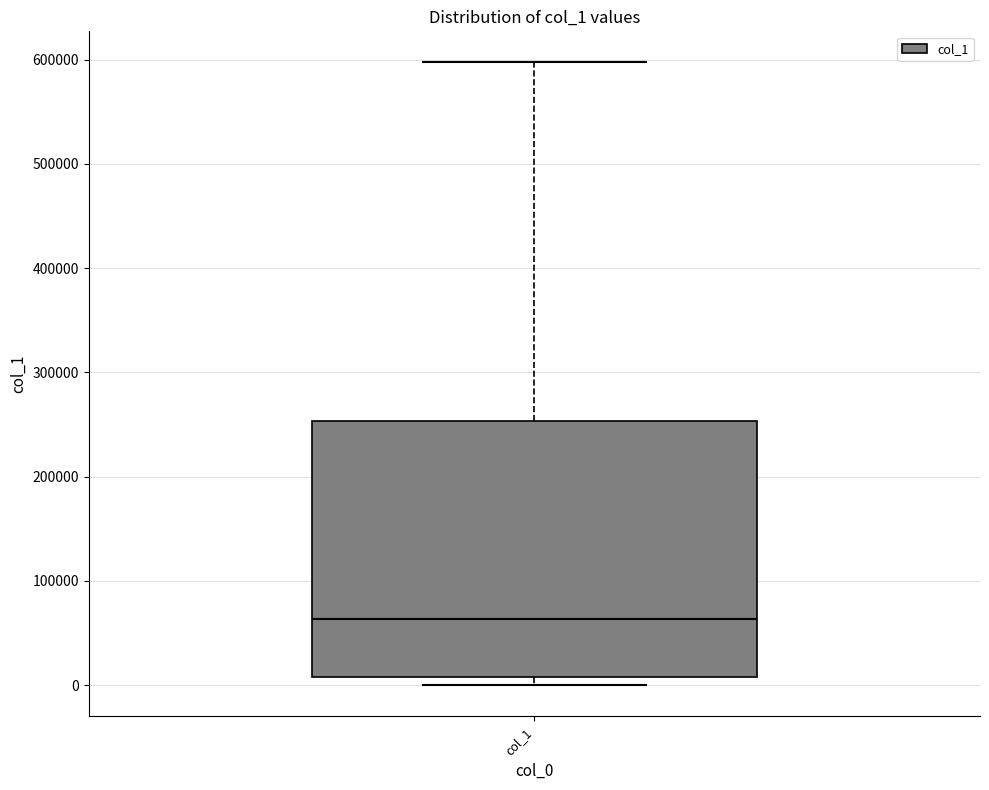

Where does the median line of the box for col_1 sit on the y-axis? The values are not printed on the chart, so give them approximately, as read against the axis.

60000